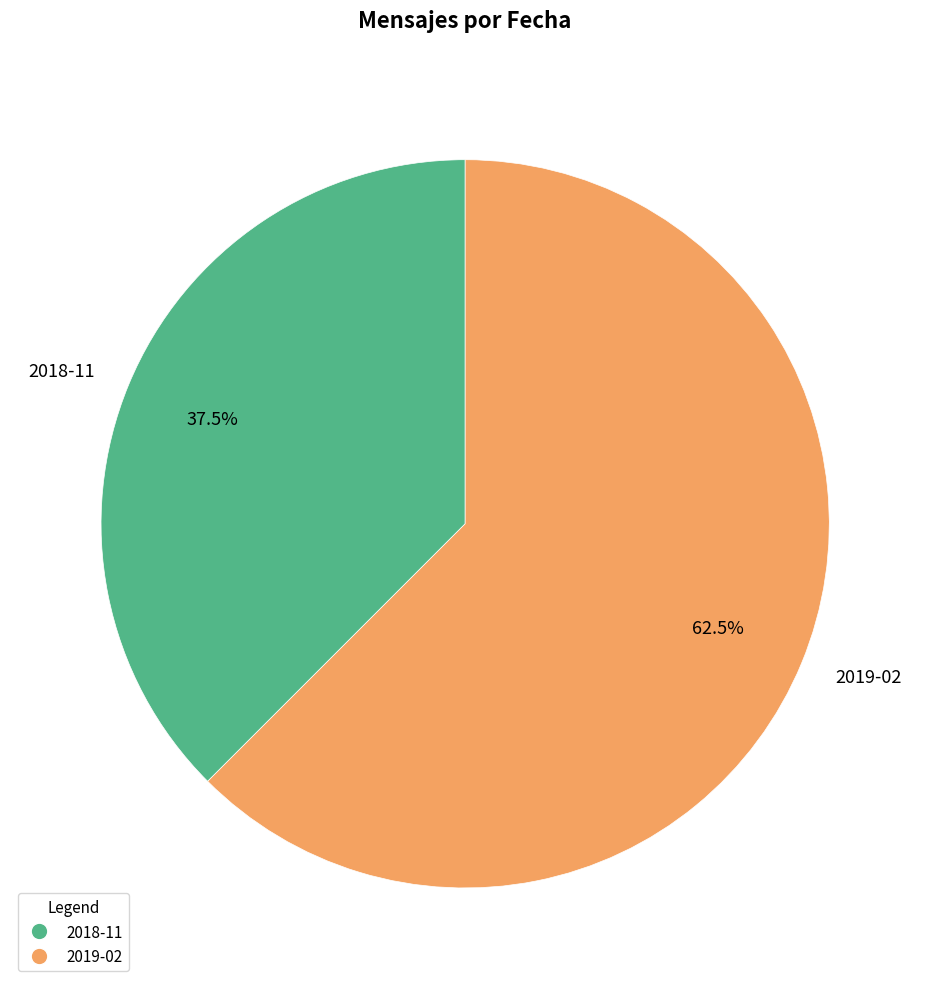

Which category accounts for the majority?

2019-02